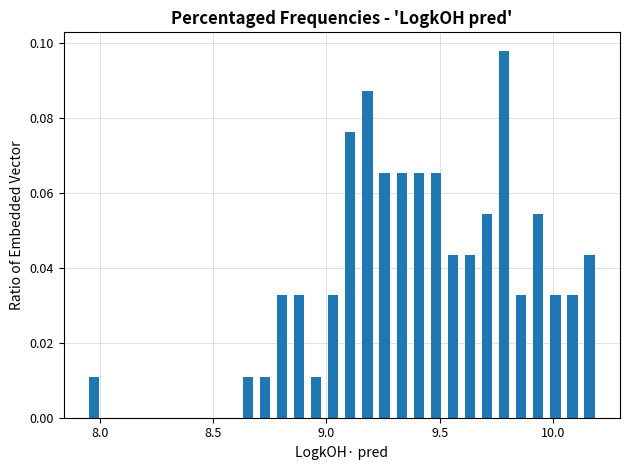

Around what value on the x-axis is the tallest bar? Give the approximate position of its centre, as read against the axis.

9.80